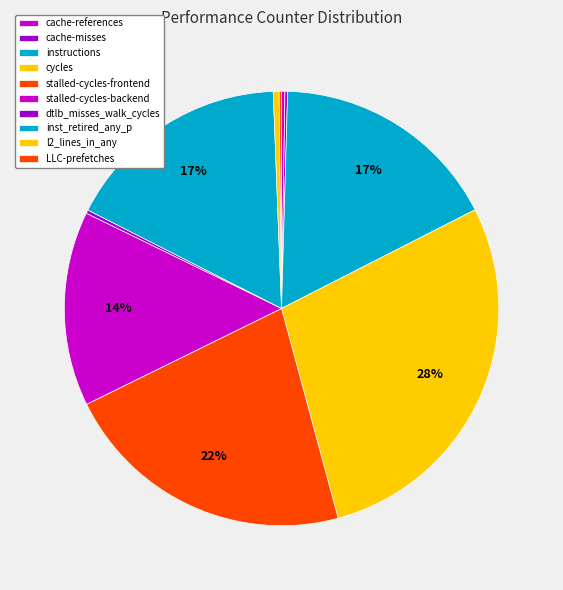

Is there a majority slice in this chart?

No